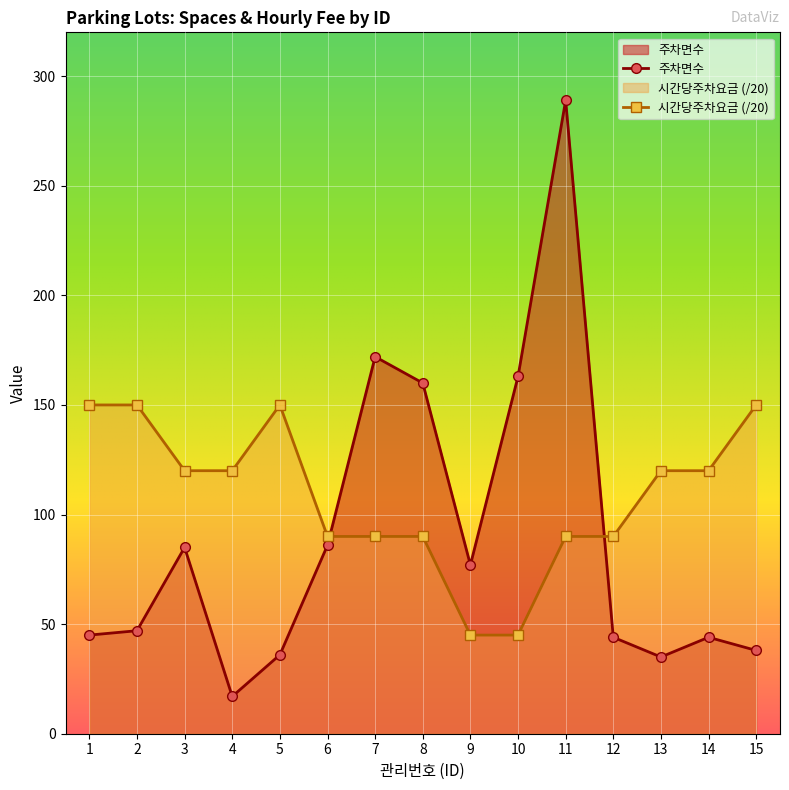

Count the number of data series in this chart.

2